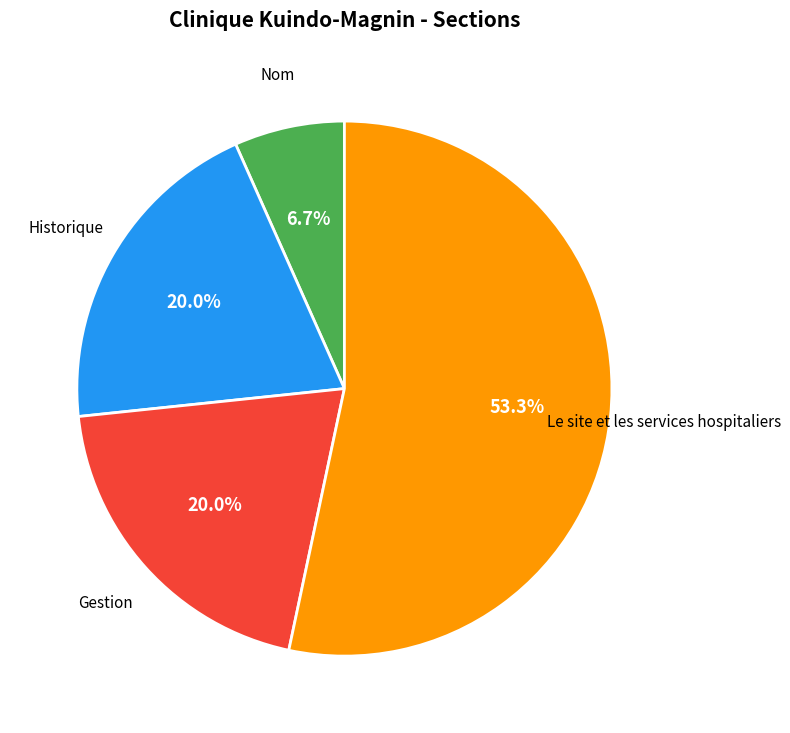

Which category has the biggest portion of the pie?

Le site et les services hospitaliers